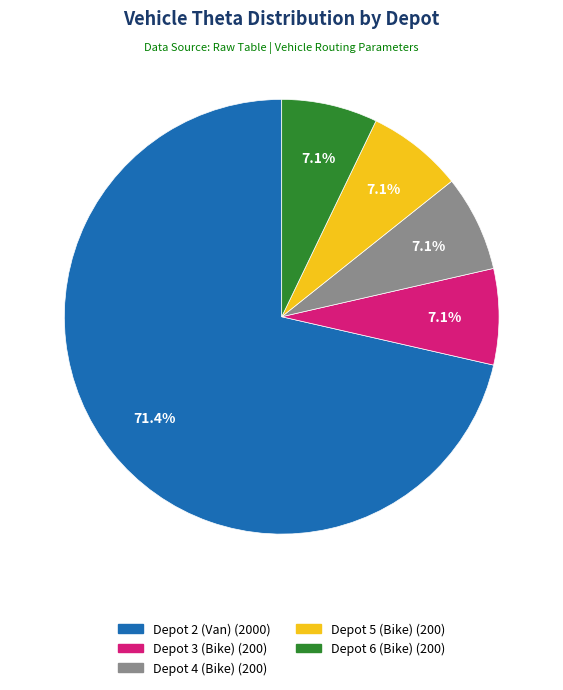

To the nearest percent, what is the average slice percentage?

20%